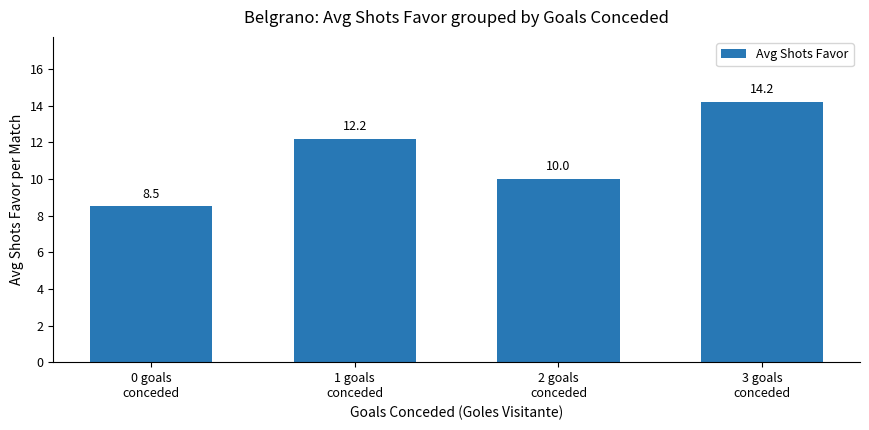

Approximately how many times larger is the value at 0 goals
conceded compared to 3 goals
conceded?

0.6